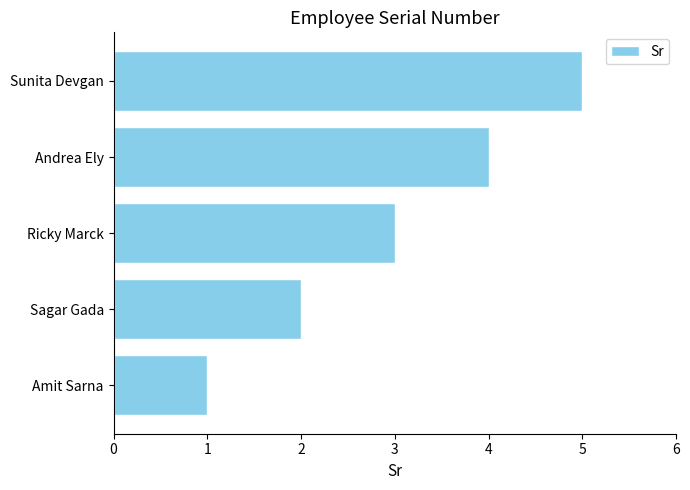

What is the sum of all values?

15